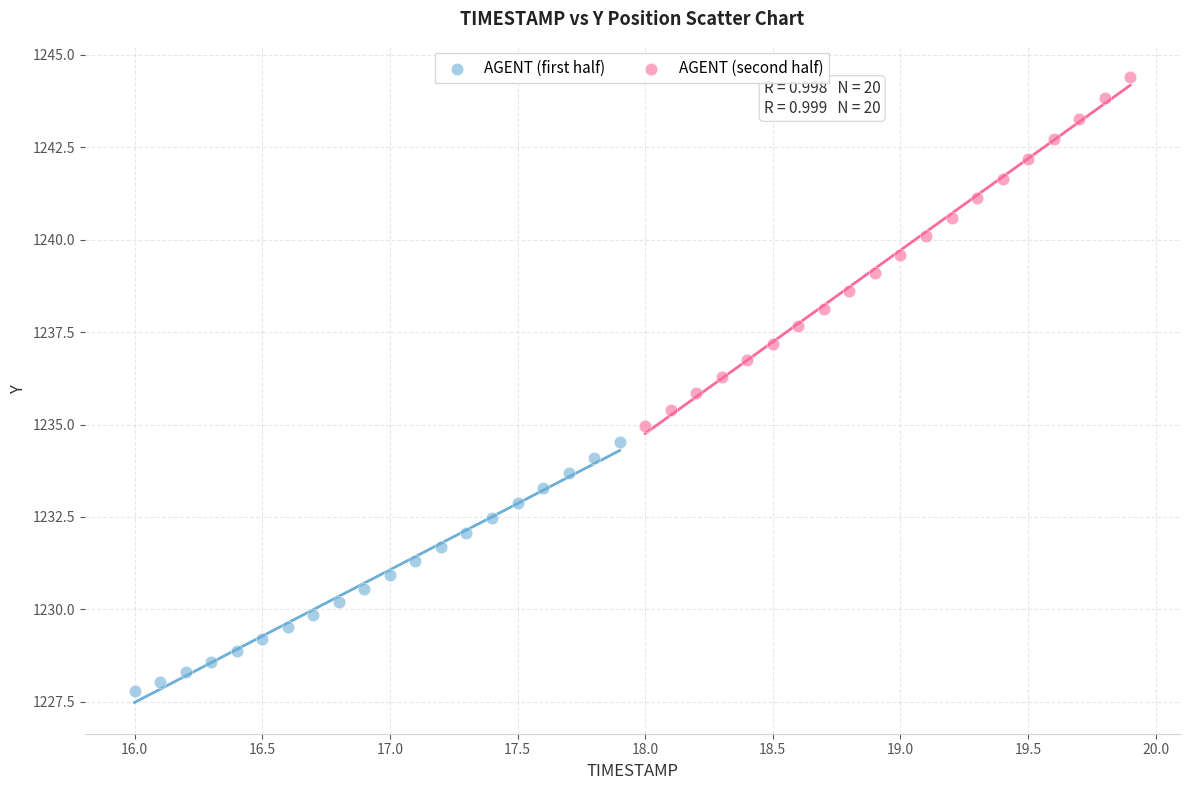

Which series has the largest Y range (max minus min)?

AGENT (second half)